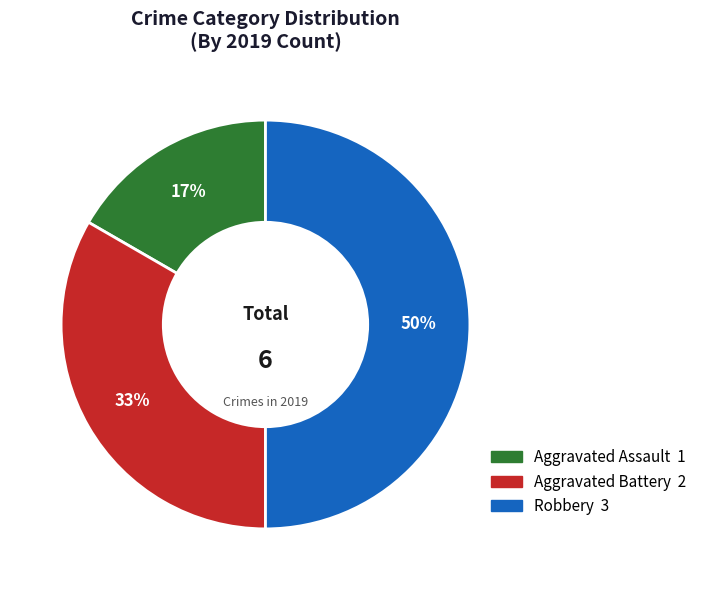

Combined, do Robbery and Aggravated Assault account for over 50%?

Yes